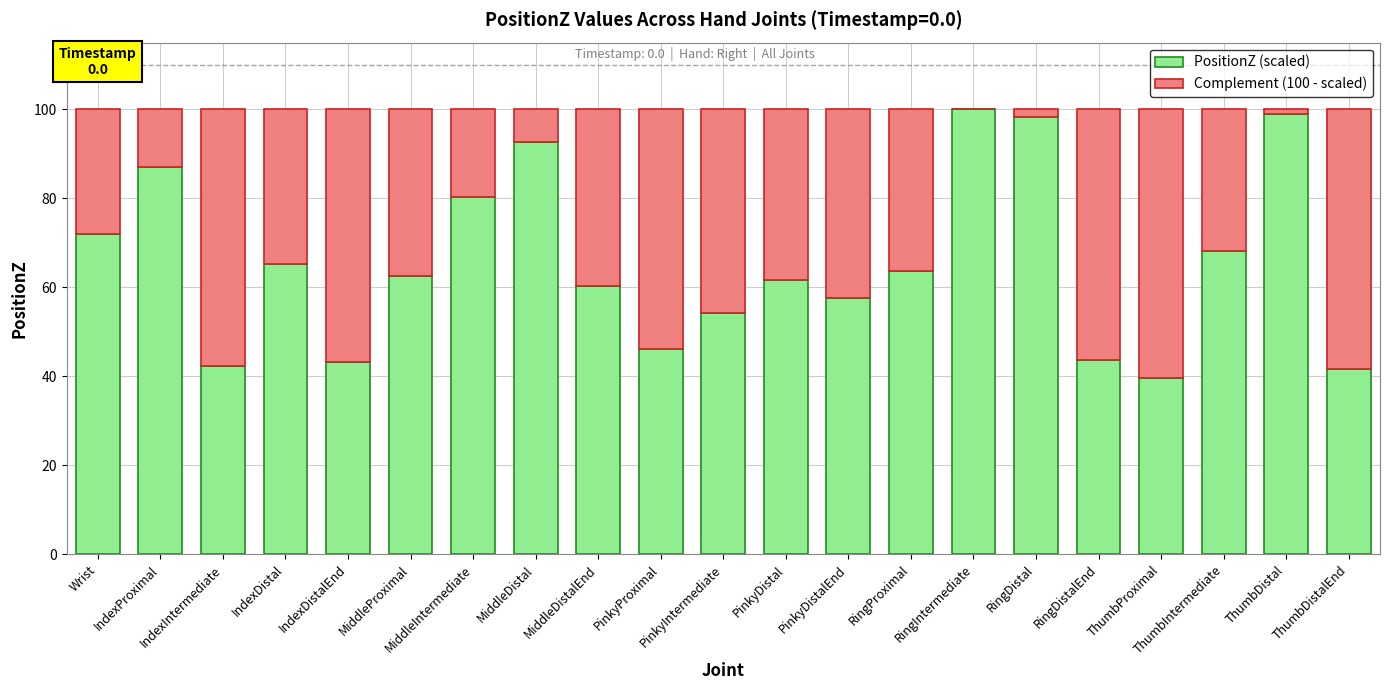

Does the chart contain stacked bars?

Yes